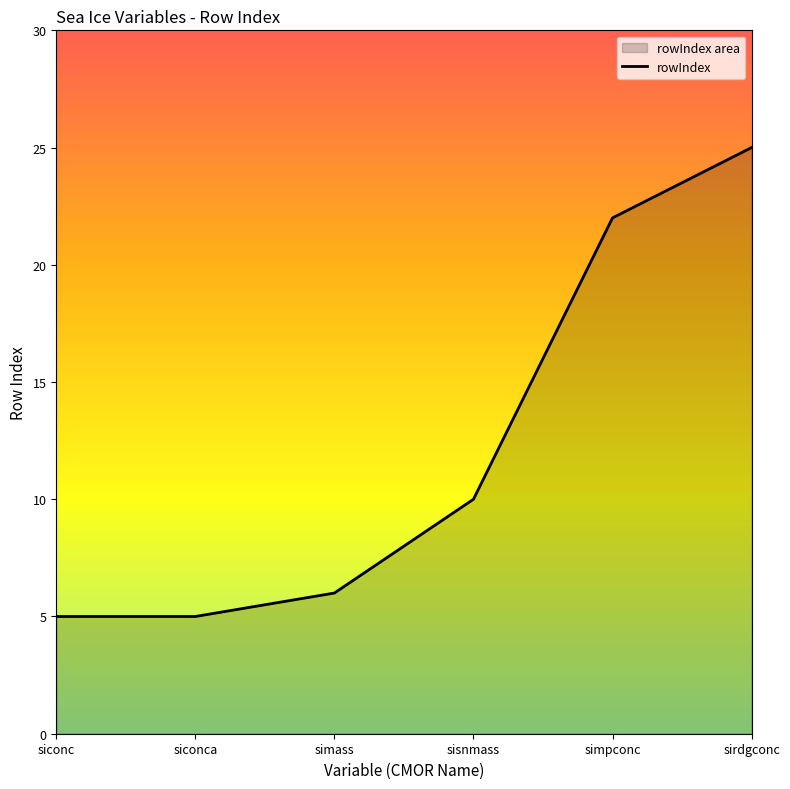

Where does the data first go above 10?

simpconc